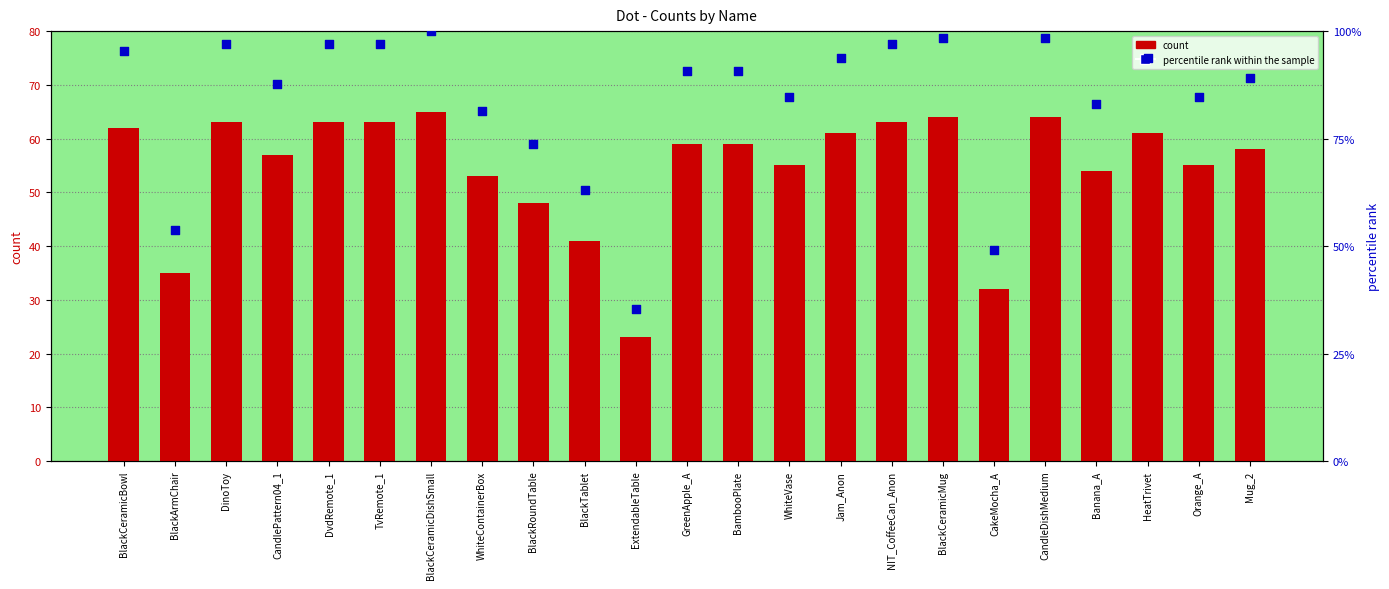

What is the total value across all series at WhiteVase?

139.6